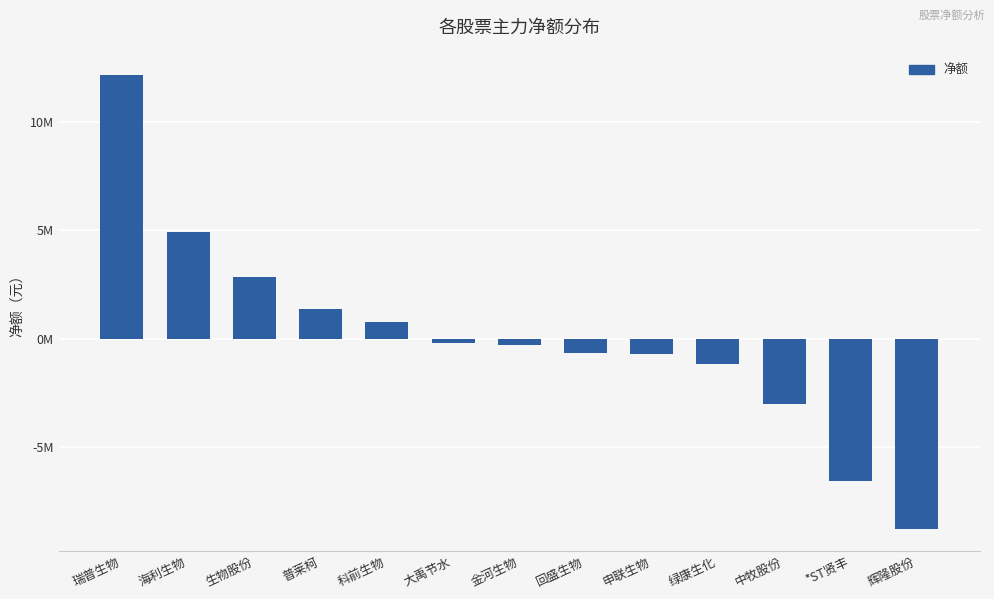

What is the difference between the maximum and minimum values?

20972067